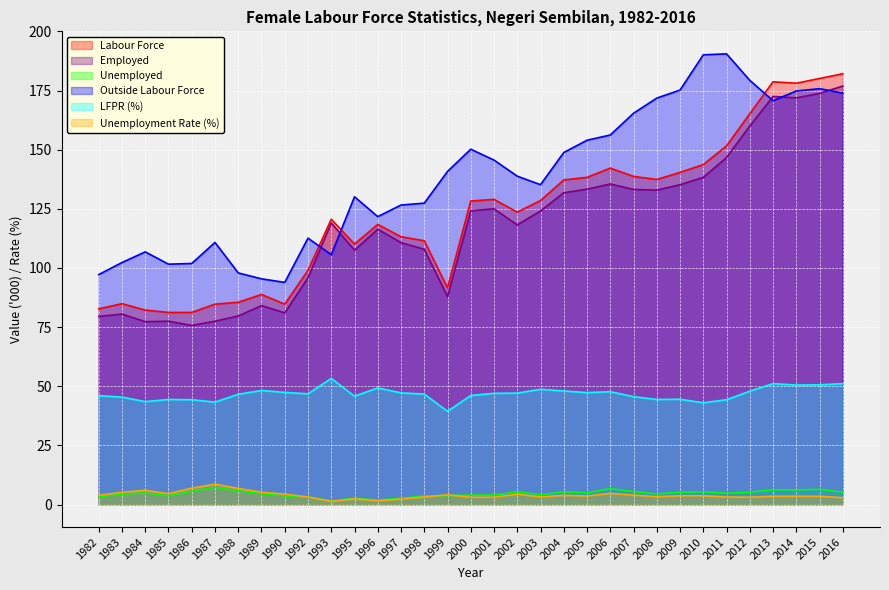

Which label corresponds to the smallest value in the chart?

1993